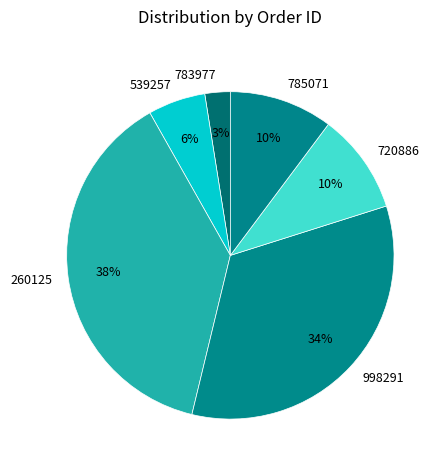

Does 539257 represent more than half of the total?

No